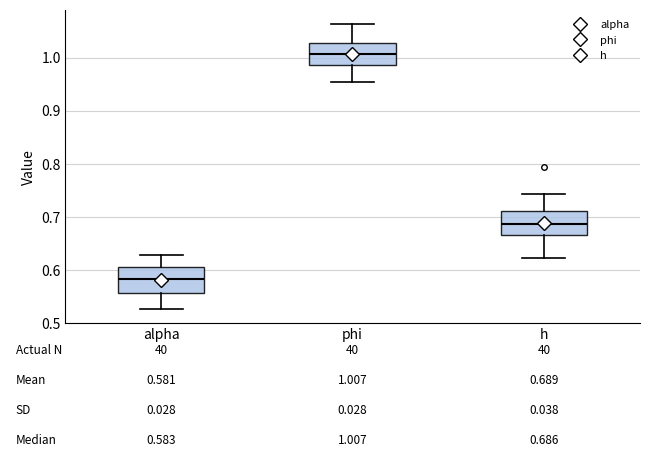

Which box has the highest median line?

phi